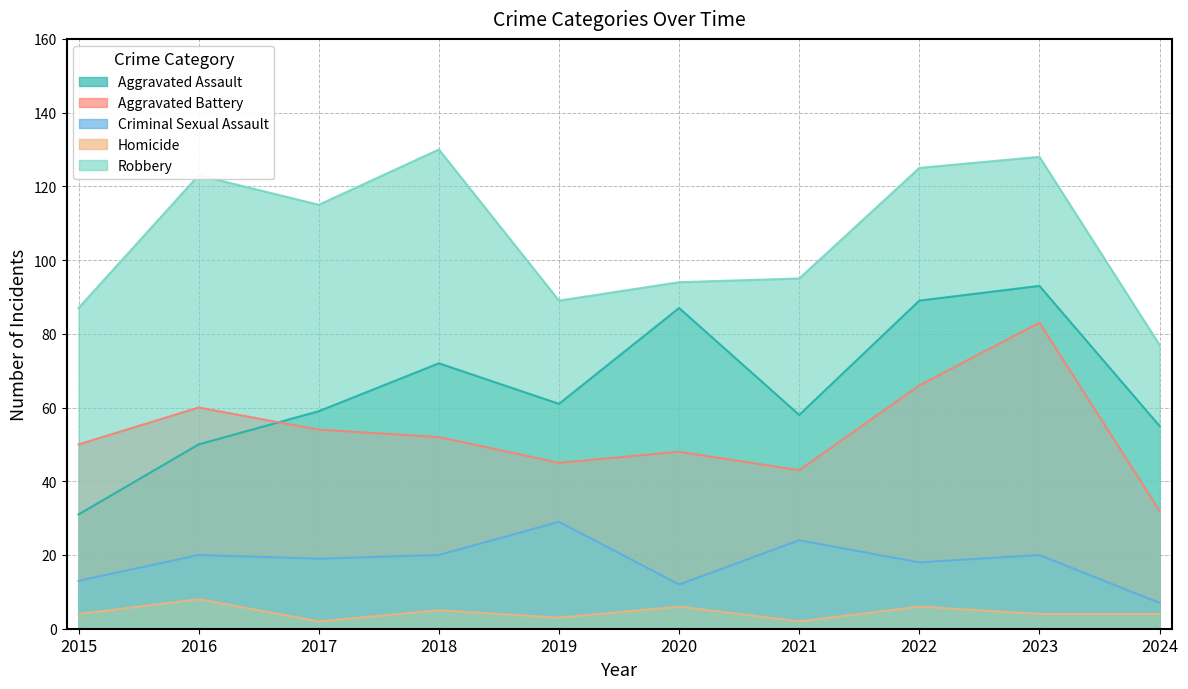

Does the chart have visible grid lines?

Yes